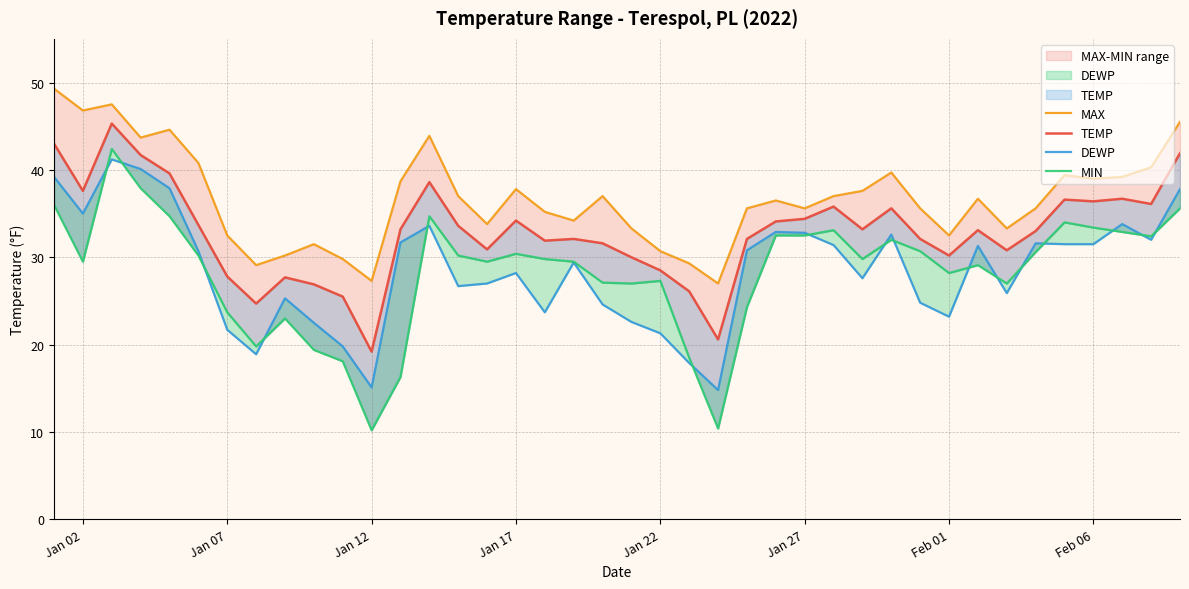

Does the chart display data point markers on the line(s)?

No